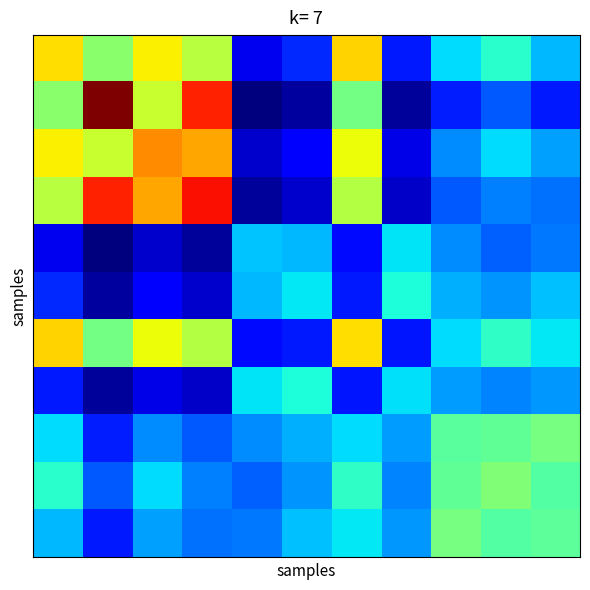

What is the greatest value displayed?

33022.0